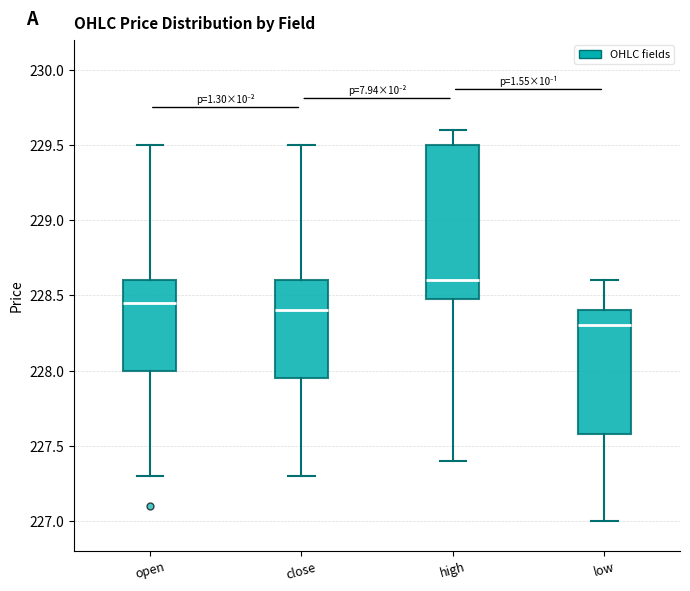

Comparing the boxes themselves (not the whiskers), which one is the tallest?

high